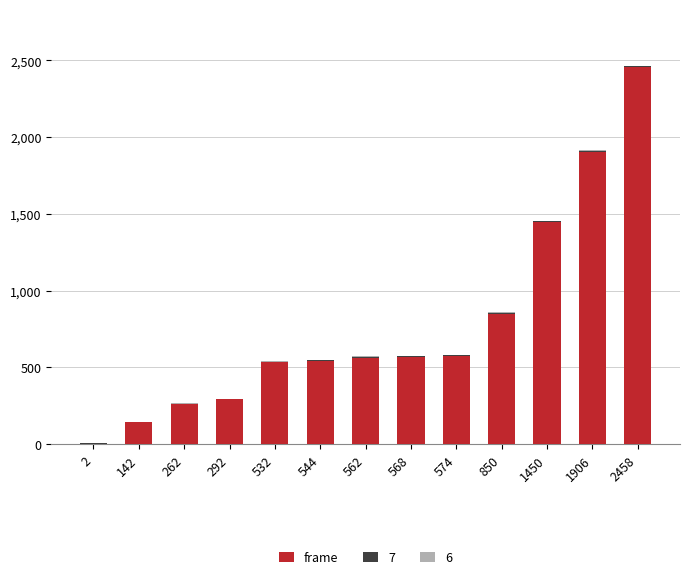

The frame series shows 850 at 850. True or false?

True